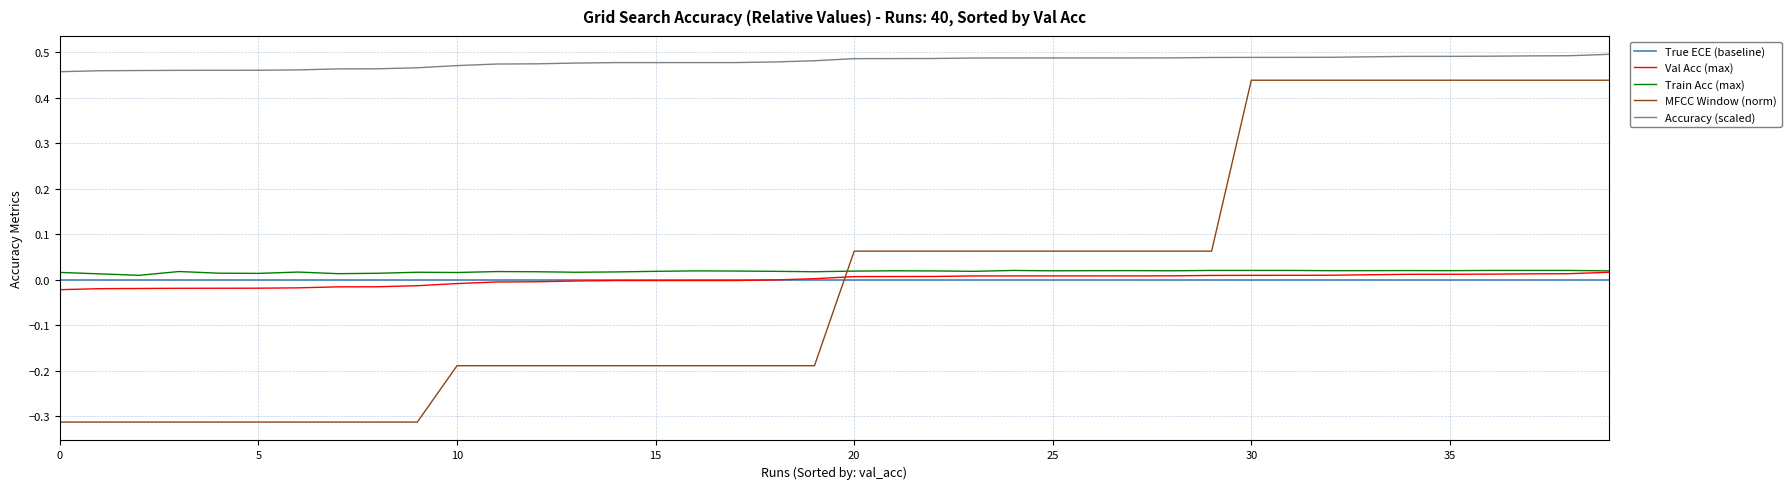

How many intersections are there between True ECE (baseline) and MFCC Window (norm)?

1